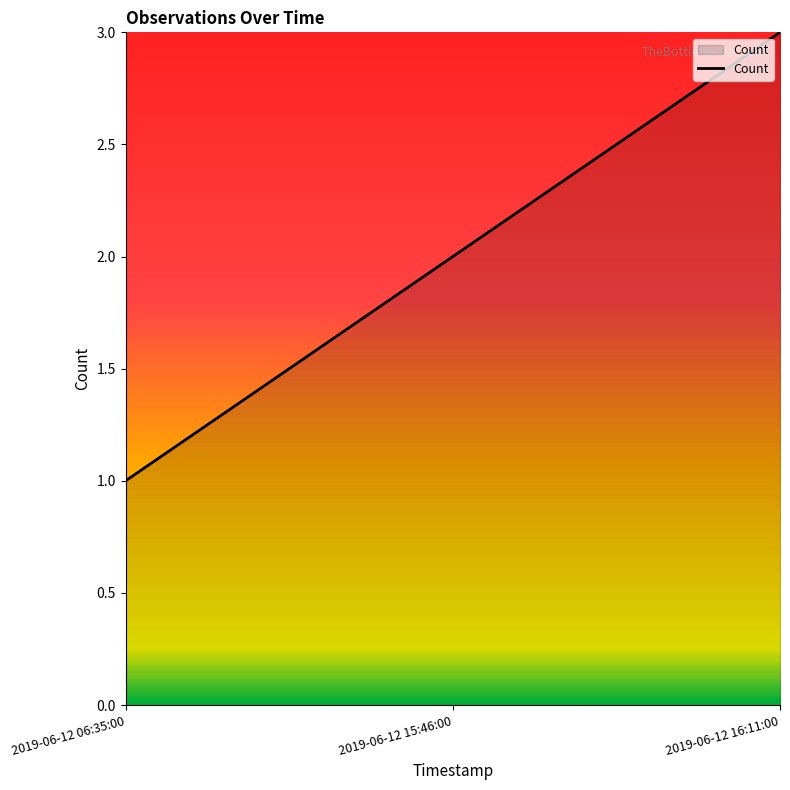

What is the minimum value shown in the chart?

1